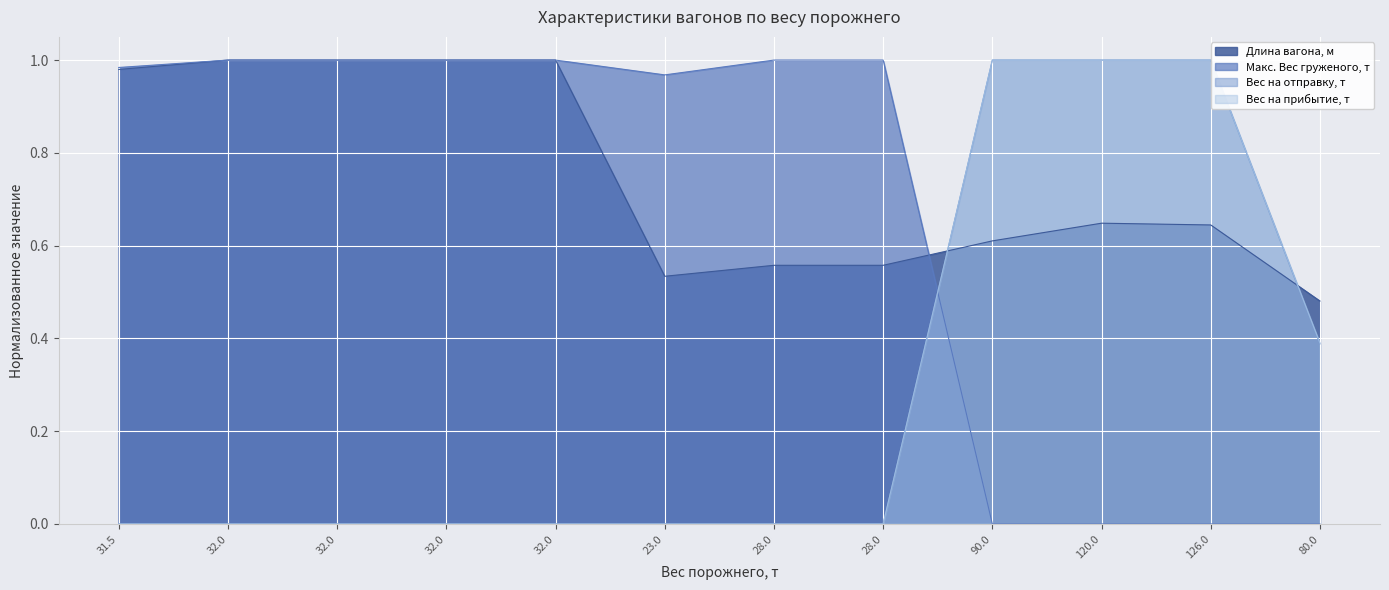

What is the label of the 4th point from the right?

90.0